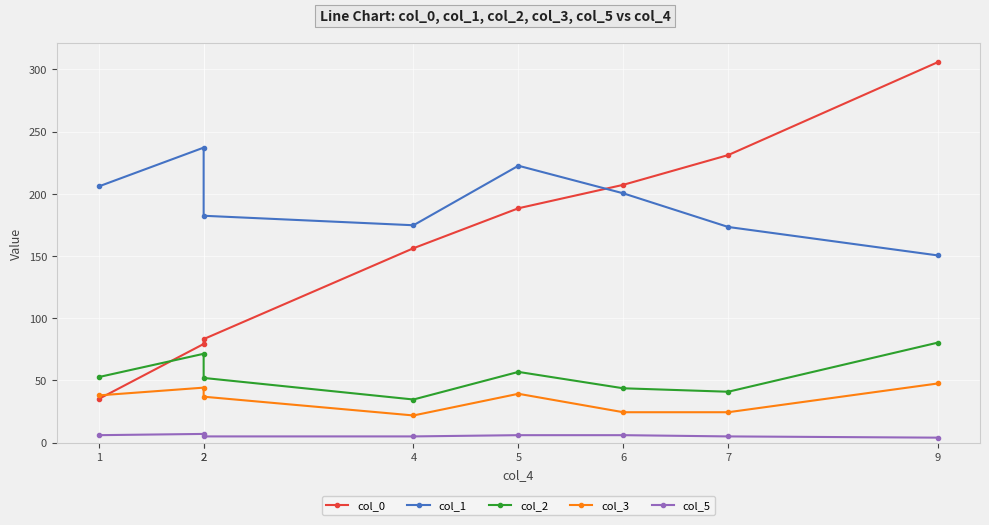

What is the value of the col_0 point at the 6th from the left?

207.2